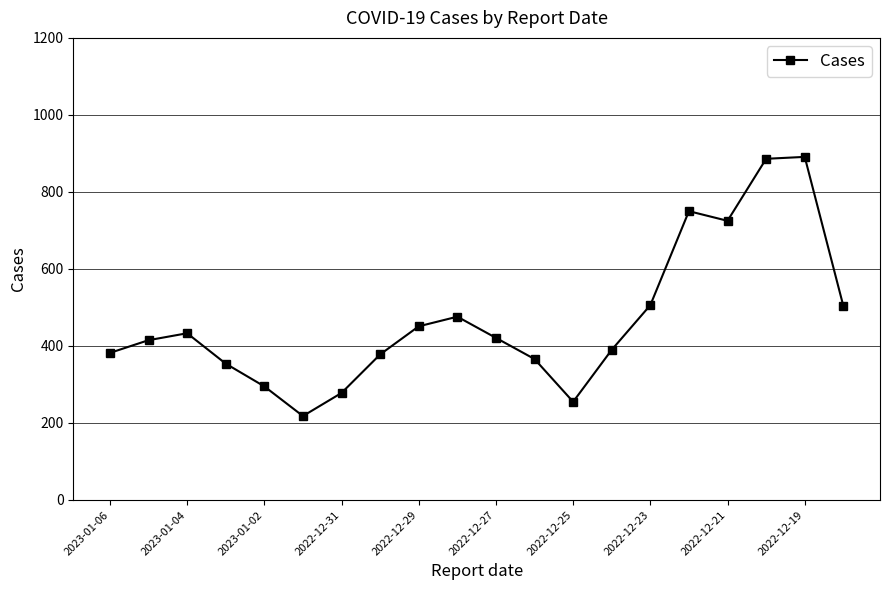

What is the value of the 19th point from the left?

891